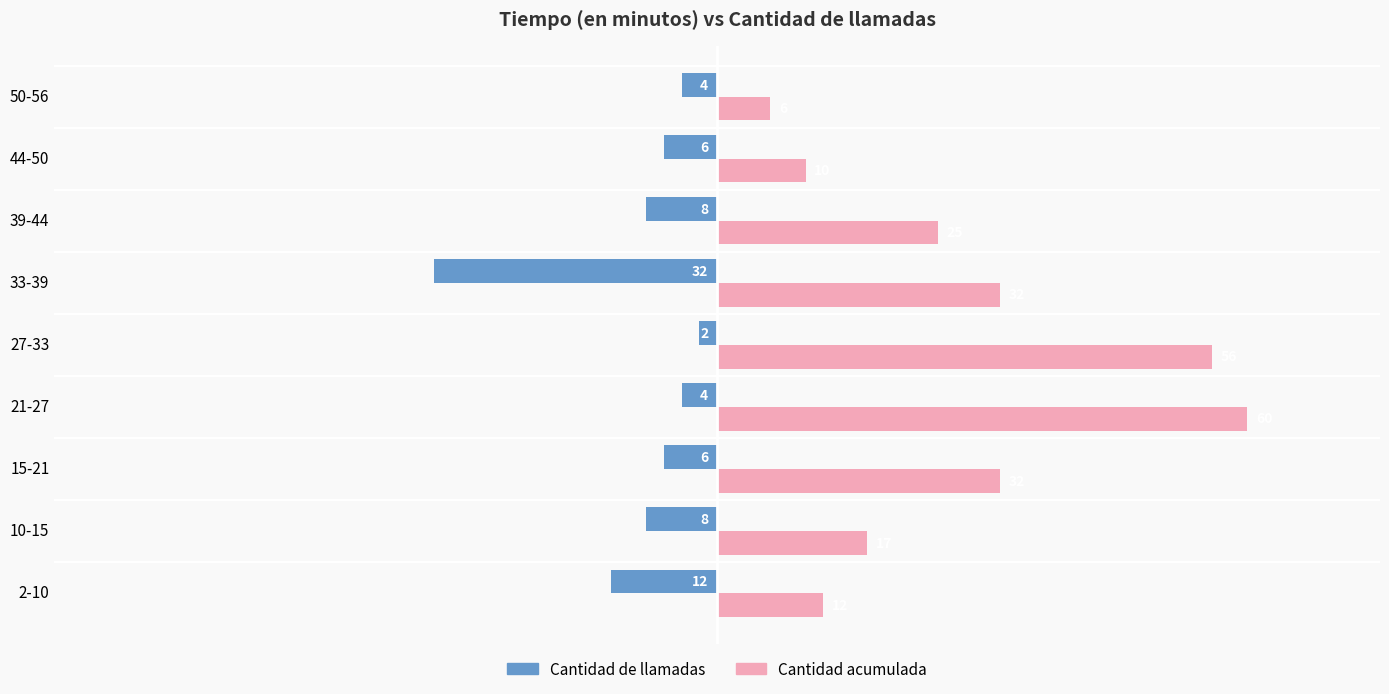

Read the Cantidad de llamadas value at 39-44.

-8